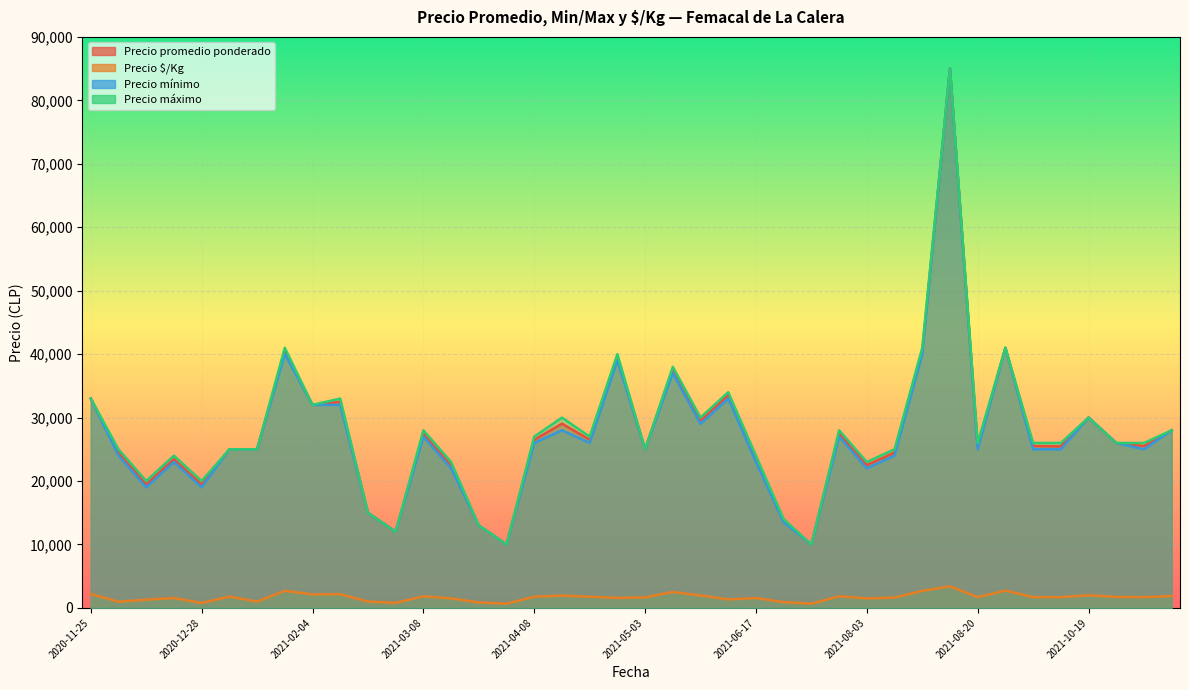

Is the value of Precio promedio ponderado at 2020-11-30 greater than the value of Precio mínimo at 2021-03-08?

No